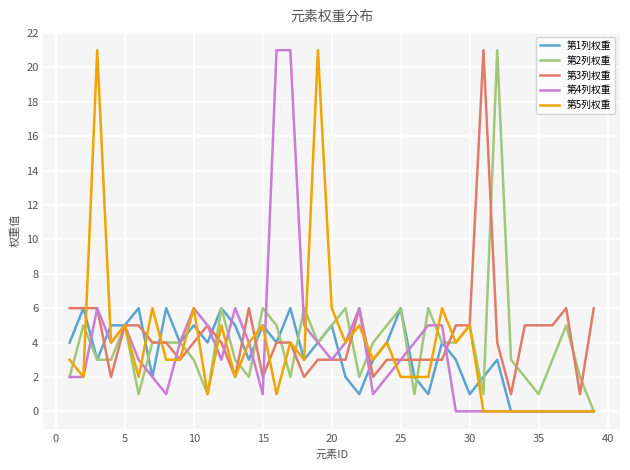

Is this an area chart (filled region under the line)?

No